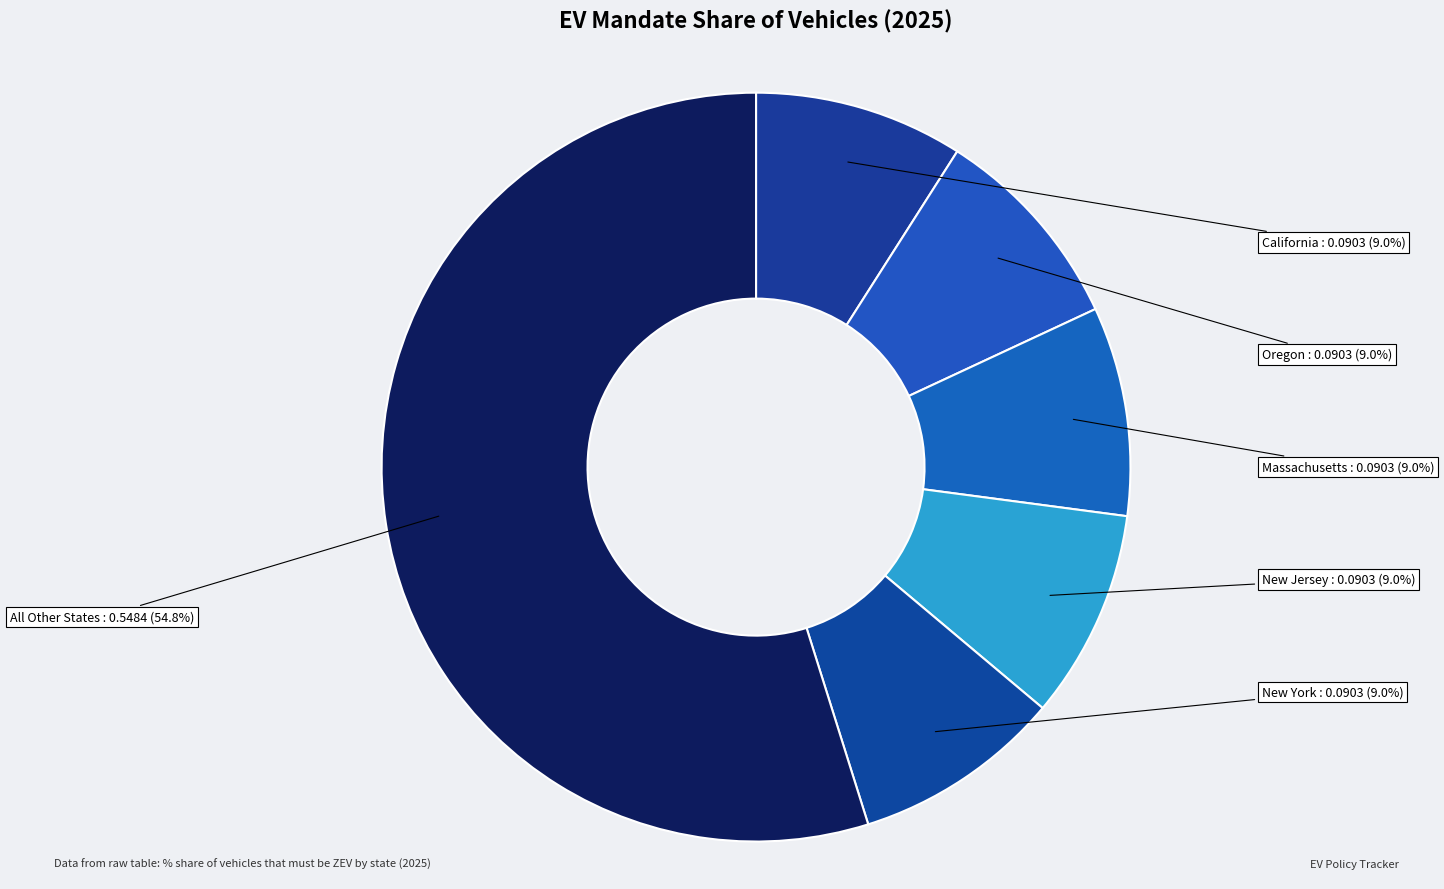

The California slice represents 44% of the pie. True or false?

False